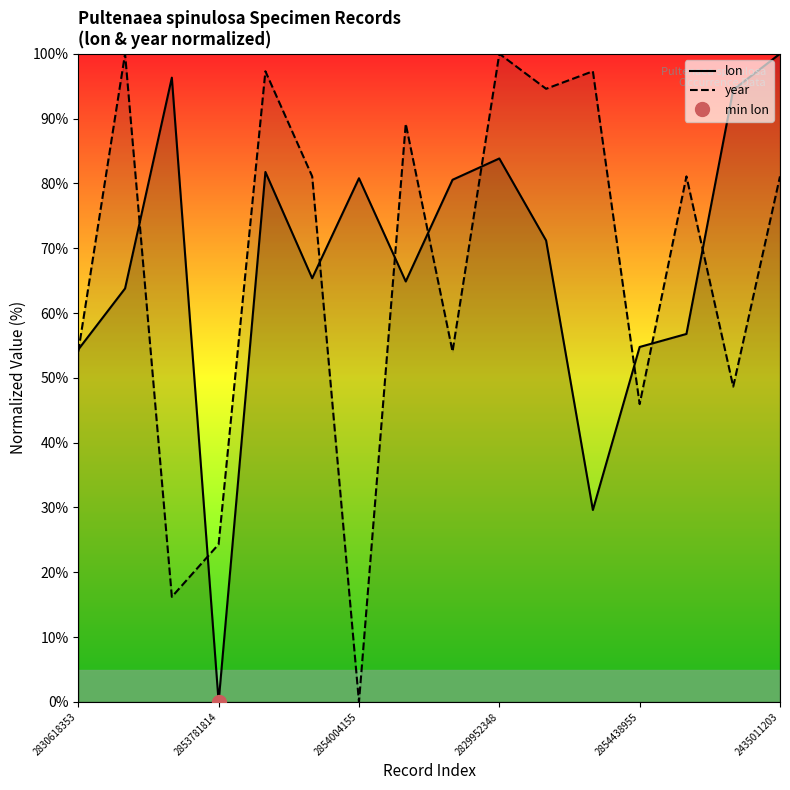

What is the label of the 12th point from the left?

11